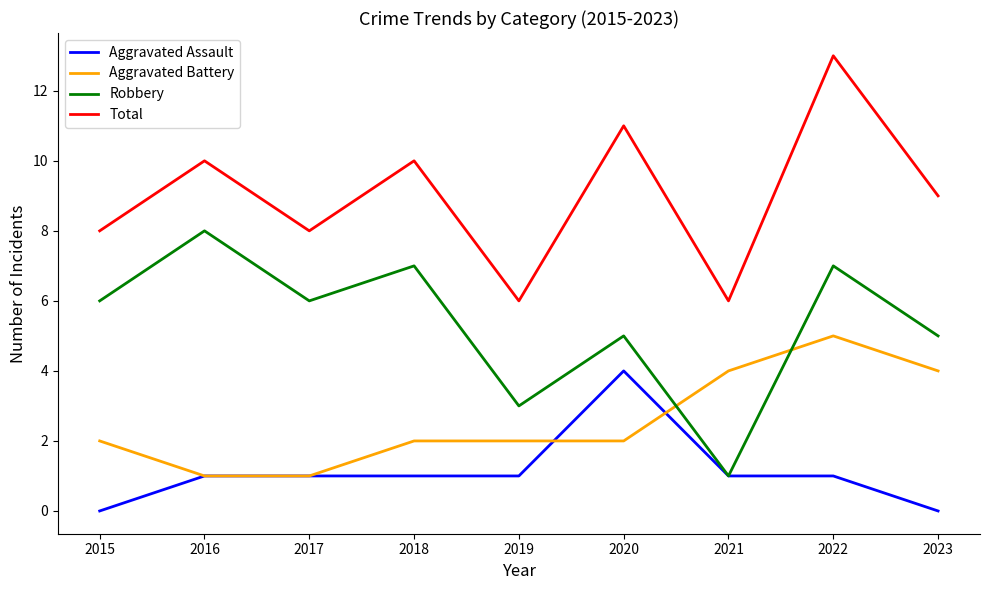

True or false: Total and Aggravated Battery intersect in this chart.

False